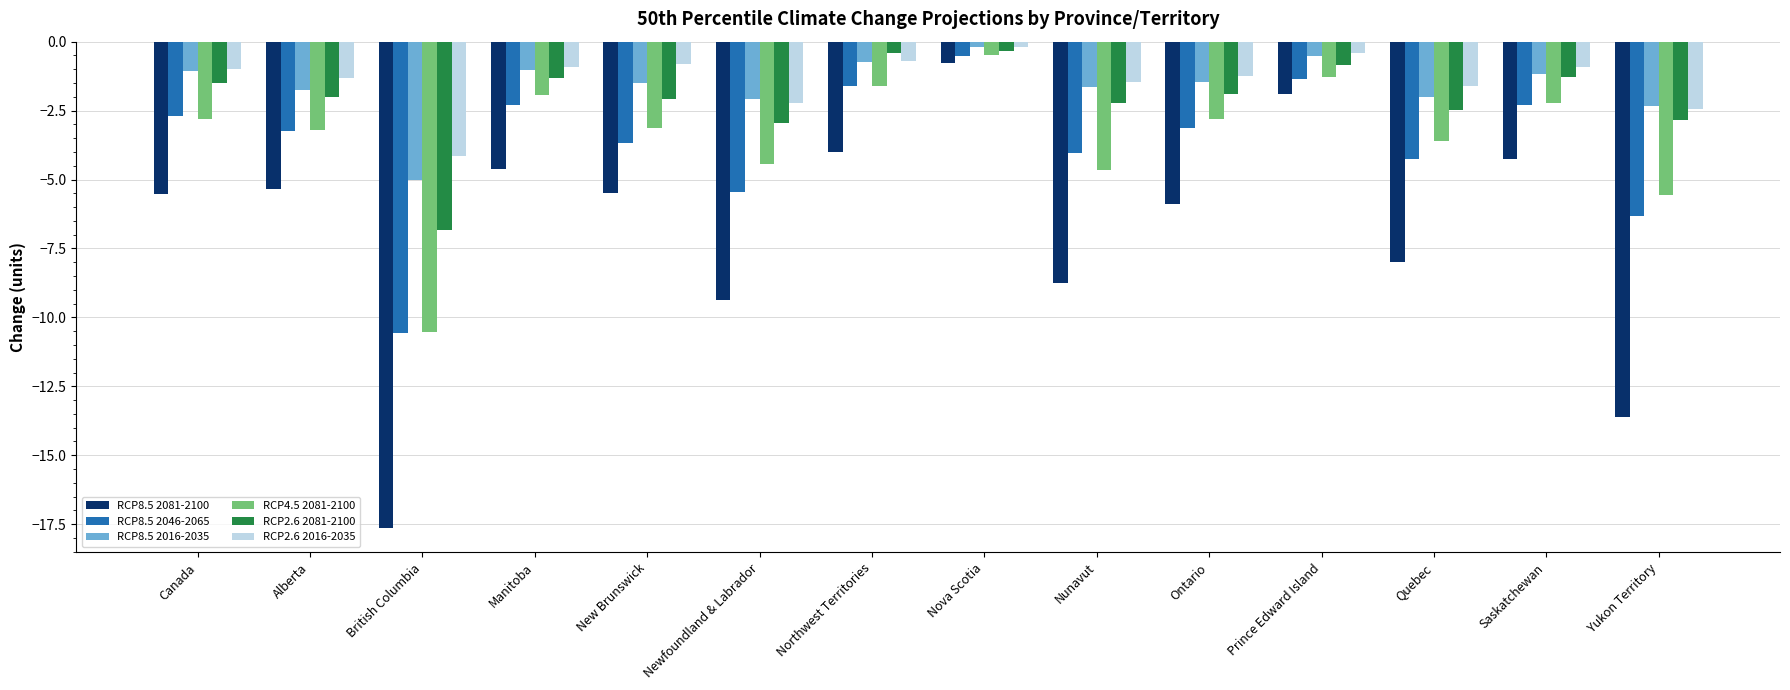

Count the number of categories in the chart.

14